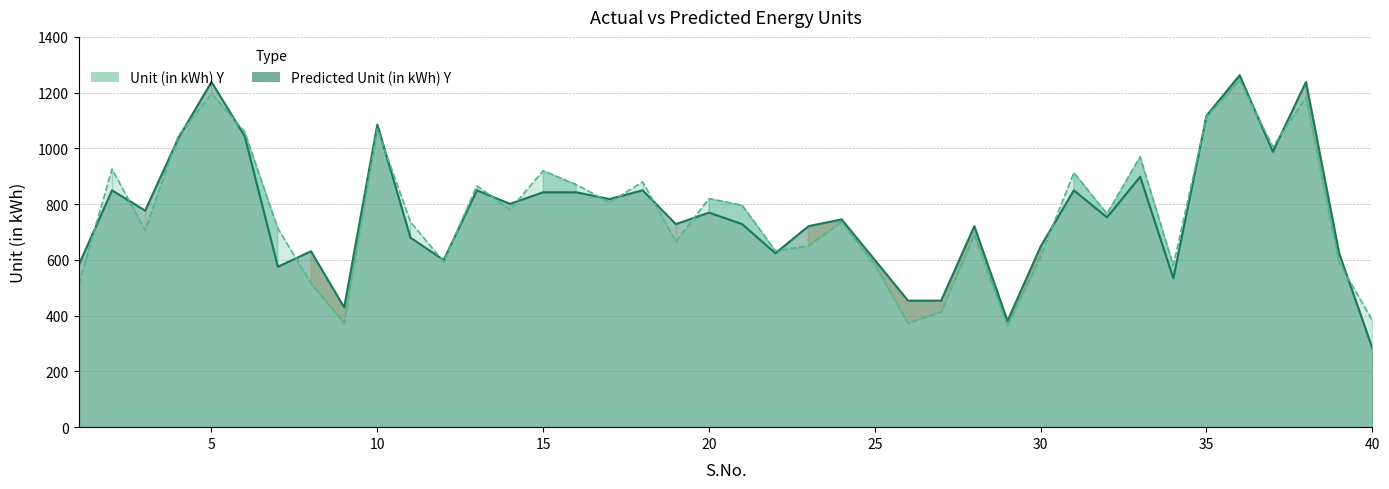

At how many categories does at least one series exceed 414?

38